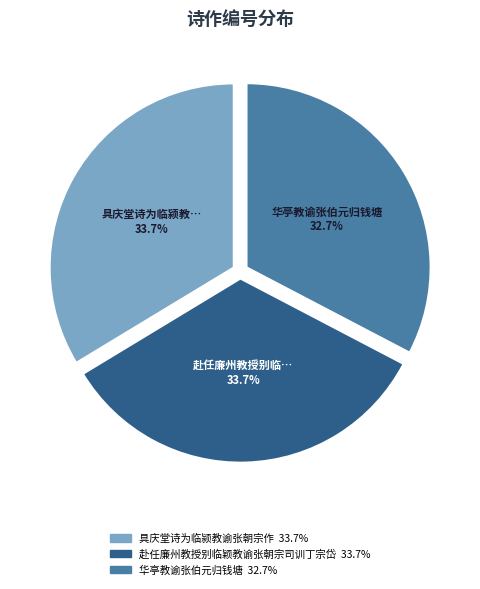

Is there a majority slice in this chart?

No